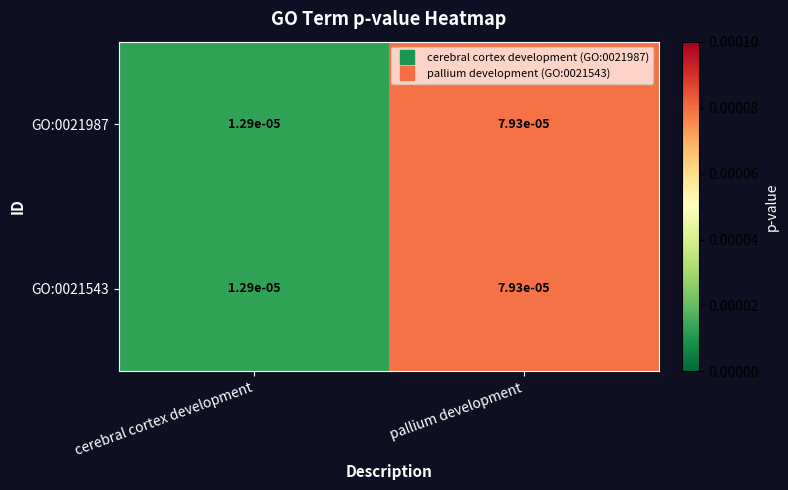

Rank the categories by GO:0021543 value from lowest to highest.

cerebral cortex development, pallium development